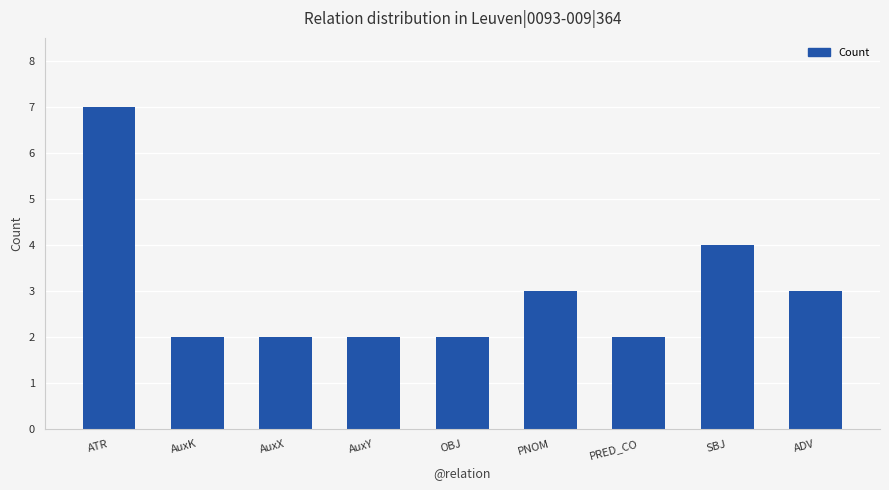

What is the greatest value displayed?

7